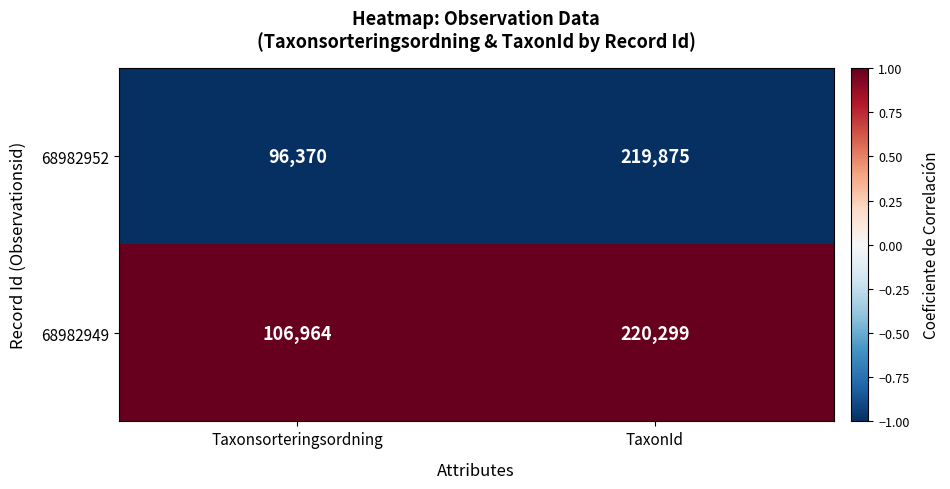

Which category has the lowest value across all series?

Taxonsorteringsordning